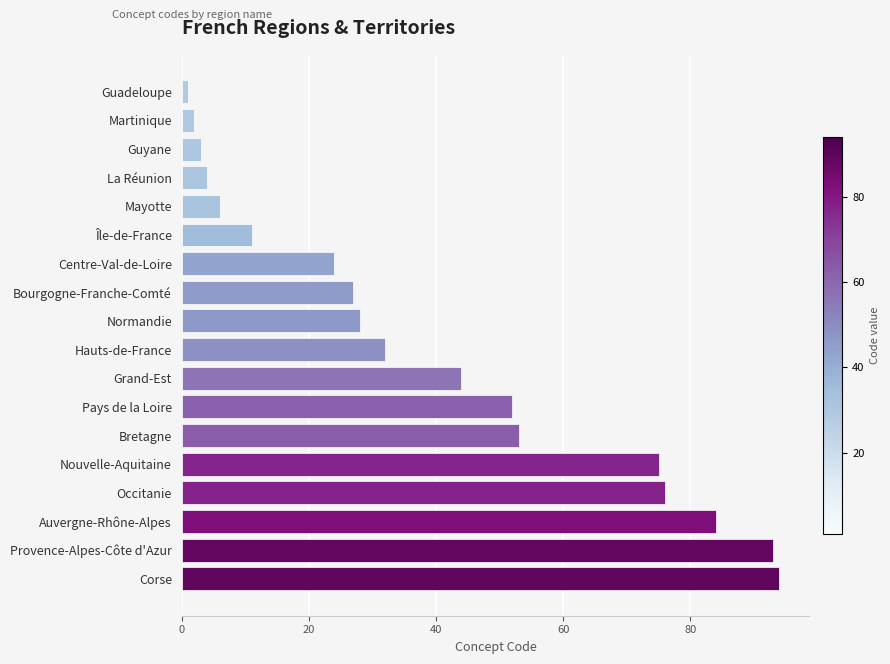

List the labels in order of value, smallest first.

Guadeloupe, Martinique, Guyane, La Réunion, Mayotte, Île-de-France, Centre-Val-de-Loire, Bourgogne-Franche-Comté, Normandie, Hauts-de-France, Grand-Est, Pays de la Loire, Bretagne, Nouvelle-Aquitaine, Occitanie, Auvergne-Rhône-Alpes, Provence-Alpes-Côte d'Azur, Corse